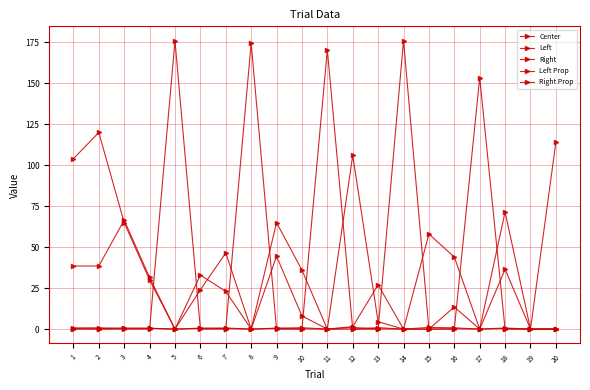

What is the difference between the second highest and second lowest values in the Right series?

65.0